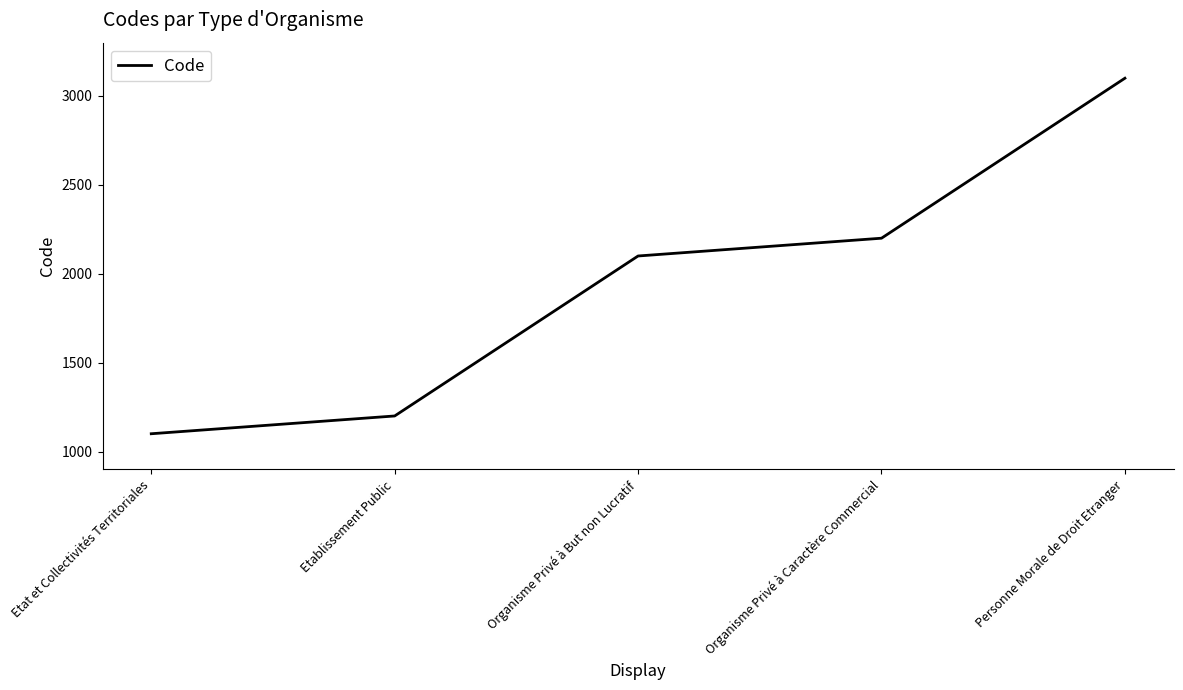

What is the sum of the values at Organisme Privé à Caractère Commercial and Organisme Privé à But non Lucratif?

4300